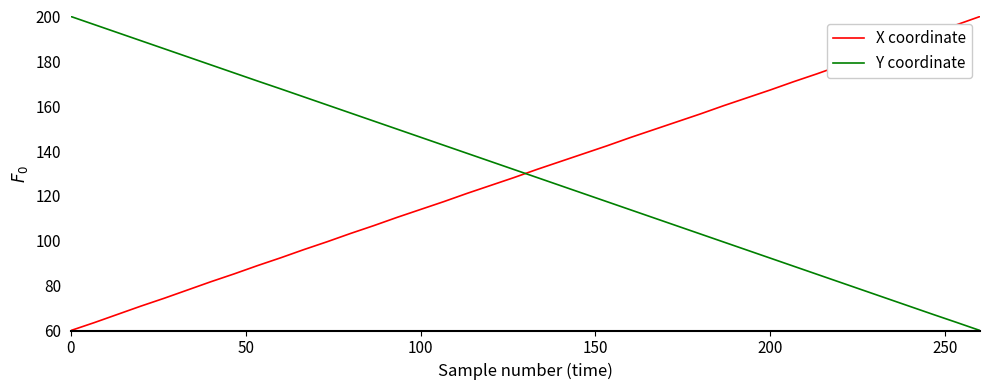

What is the smallest value displayed?

60.0